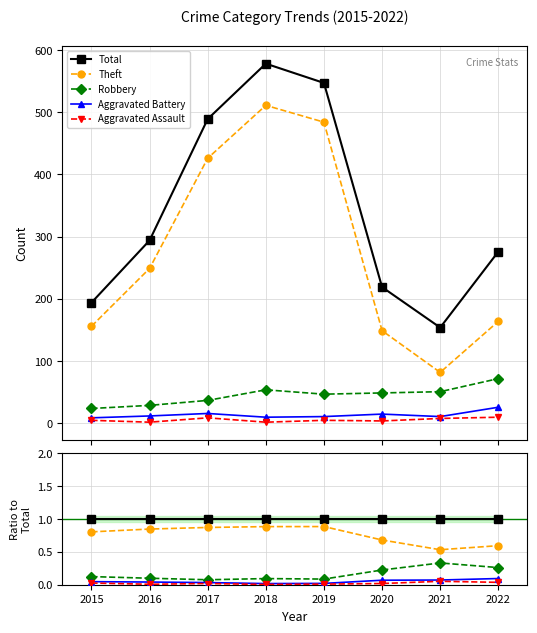

Rank the series by their maximum value, from highest to lowest.

Total, Theft, Robbery, Aggravated Battery, Aggravated Assault